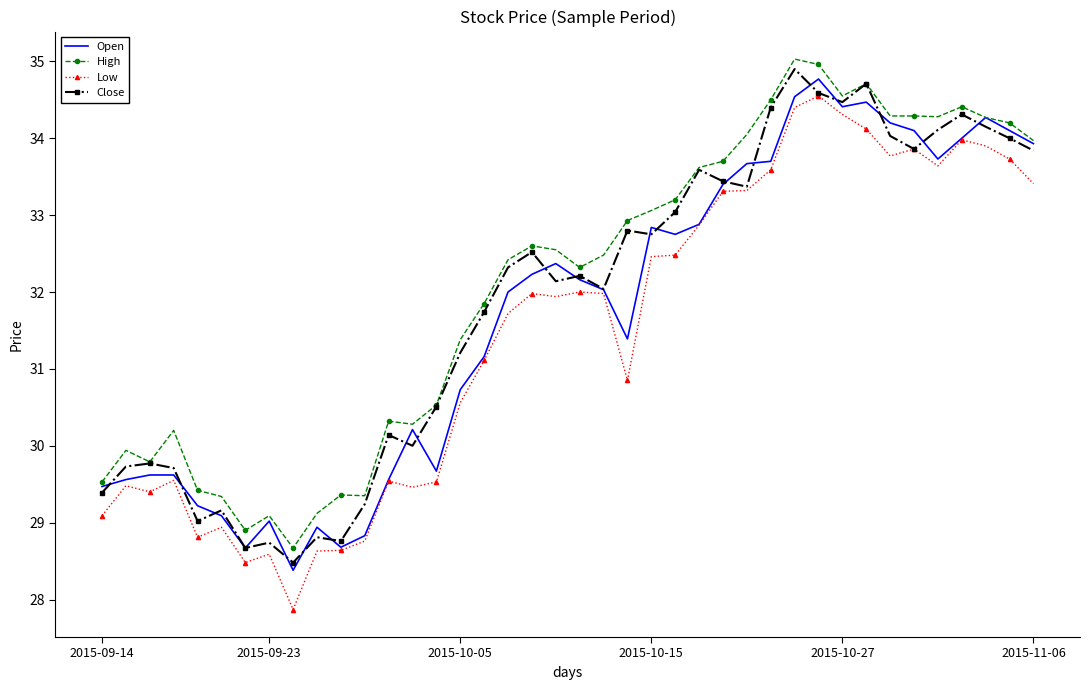

True or false: Low and High cross at least once.

False